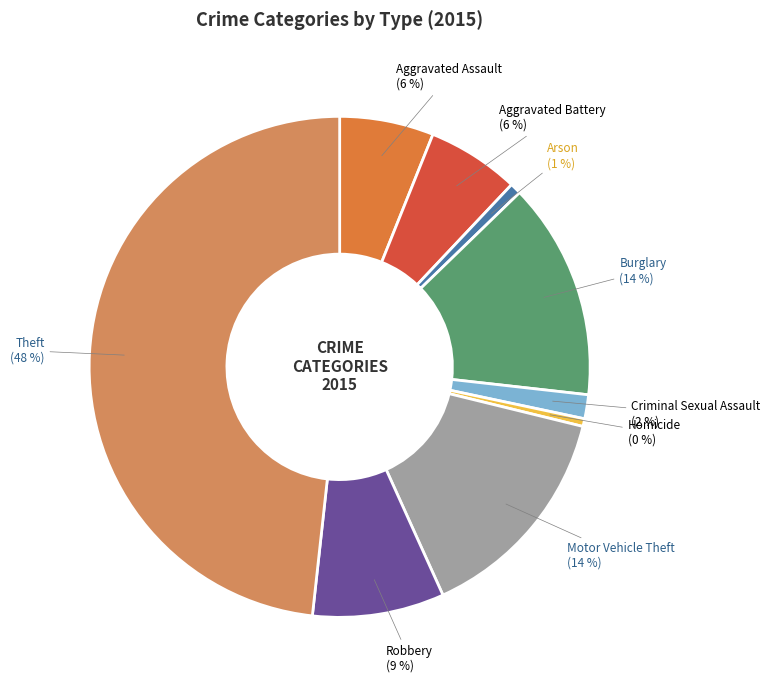

Is Arson the majority of the pie?

No